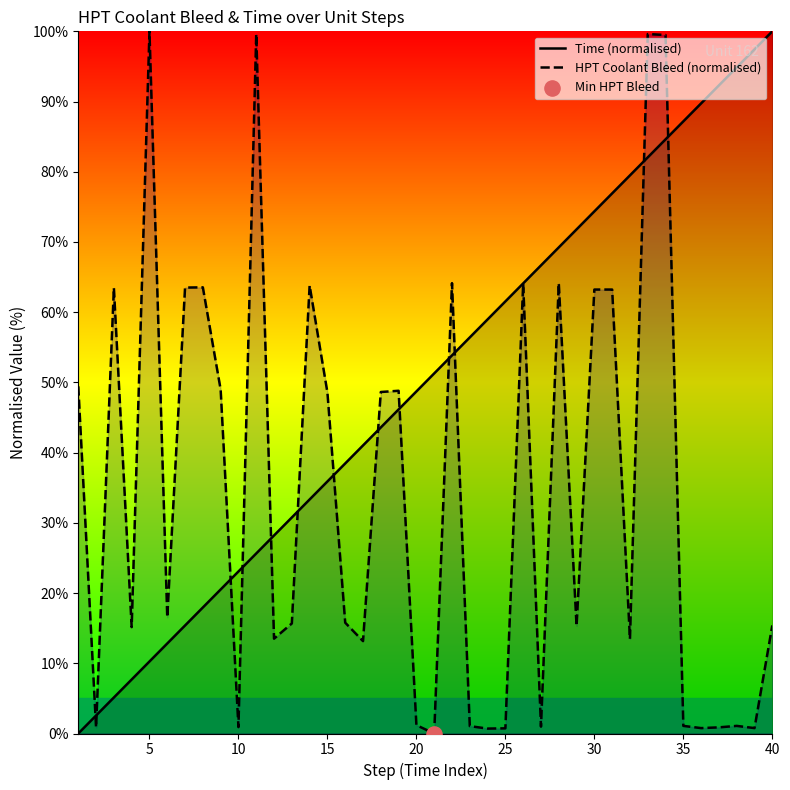

Which series contains the lowest Y value?

Time (normalised)